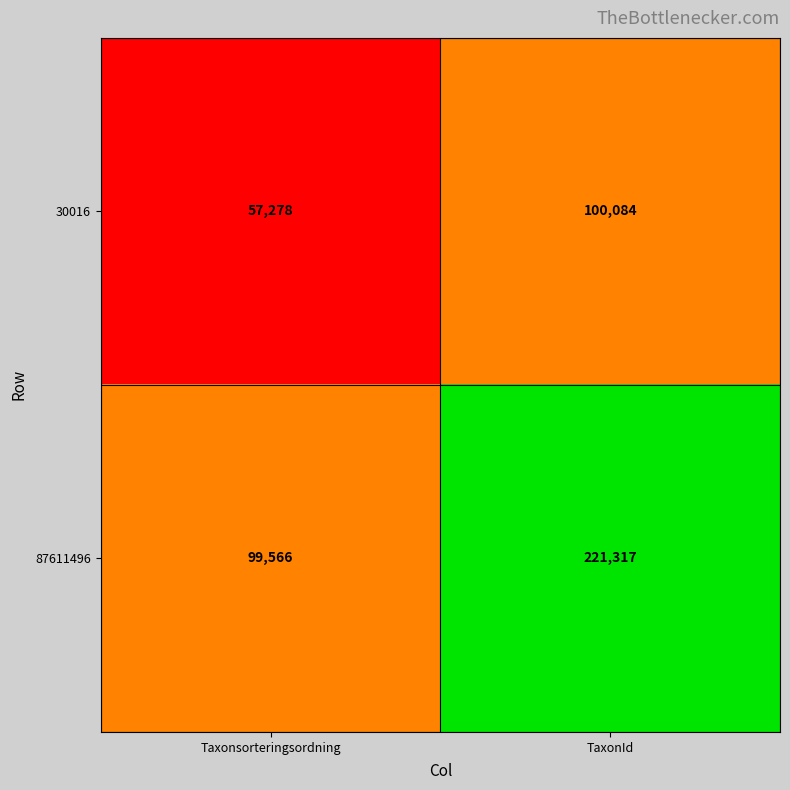

What is the minimum value shown in the chart?

57278